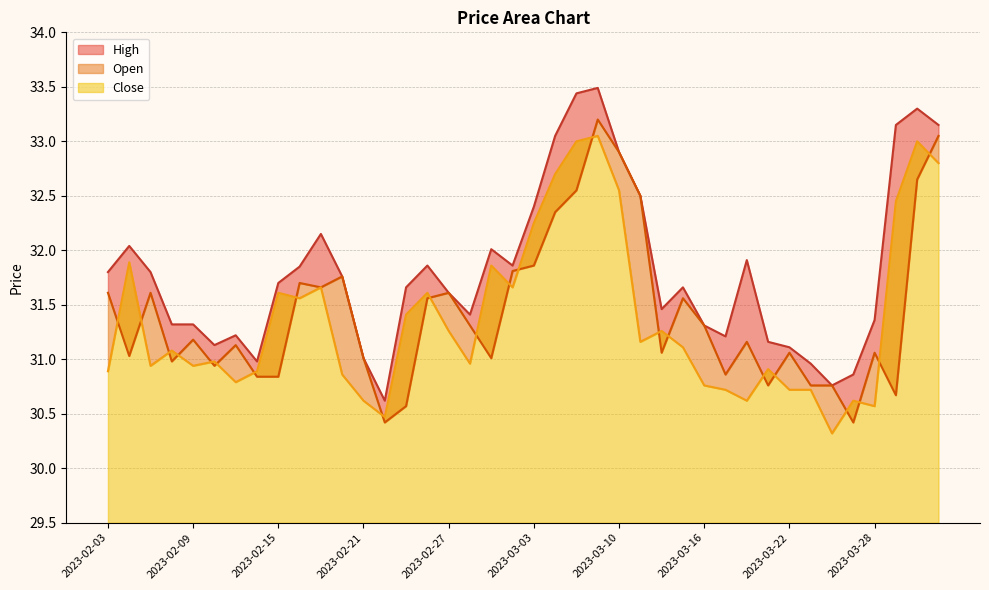

Reading right to left, extract all data points from this chart.

High: 2023-04-03=33.1	2023-03-31=33.3	2023-03-29=33.1	2023-03-28=31.4	2023-03-27=30.9	2023-03-24=30.8	2023-03-23=31.0	2023-03-22=31.1	2023-03-21=31.2	2023-03-20=31.9	2023-03-17=31.2	2023-03-16=31.3	2023-03-15=31.7	2023-03-14=31.5	2023-03-13=32.5	2023-03-10=32.9	2023-03-09=33.5	2023-03-08=33.4	2023-03-06=33.0	2023-03-03=32.4	2023-03-02=31.9	2023-03-01=32.0	2023-02-28=31.4	2023-02-27=31.6	2023-02-24=31.9	2023-02-23=31.7	2023-02-22=30.6	2023-02-21=31.0	2023-02-20=31.8	2023-02-17=32.1	2023-02-16=31.9	2023-02-15=31.7	2023-02-14=31.0	2023-02-13=31.2	2023-02-10=31.1	2023-02-09=31.3	2023-02-08=31.3	2023-02-07=31.8	2023-02-06=32.0	2023-02-03=31.8
Close: 2023-04-03=32.8	2023-03-31=33.0	2023-03-29=32.5	2023-03-28=30.6	2023-03-27=30.6	2023-03-24=30.3	2023-03-23=30.7	2023-03-22=30.7	2023-03-21=30.9	2023-03-20=30.6	2023-03-17=30.7	2023-03-16=30.8	2023-03-15=31.1	2023-03-14=31.3	2023-03-13=31.2	2023-03-10=32.5	2023-03-09=33.0	2023-03-08=33.0	2023-03-06=32.7	2023-03-03=32.2	2023-03-02=31.7	2023-03-01=31.9	2023-02-28=31.0	2023-02-27=31.3	2023-02-24=31.6	2023-02-23=31.4	2023-02-22=30.5	2023-02-21=30.6	2023-02-20=30.9	2023-02-17=31.7	2023-02-16=31.6	2023-02-15=31.6	2023-02-14=30.9	2023-02-13=30.8	2023-02-10=31.0	2023-02-09=30.9	2023-02-08=31.1	2023-02-07=30.9	2023-02-06=31.9	2023-02-03=30.9
Open: 2023-04-03=33.0	2023-03-31=32.6	2023-03-29=30.7	2023-03-28=31.1	2023-03-27=30.4	2023-03-24=30.8	2023-03-23=30.8	2023-03-22=31.1	2023-03-21=30.8	2023-03-20=31.2	2023-03-17=30.9	2023-03-16=31.3	2023-03-15=31.6	2023-03-14=31.1	2023-03-13=32.5	2023-03-10=32.9	2023-03-09=33.2	2023-03-08=32.5	2023-03-06=32.4	2023-03-03=31.9	2023-03-02=31.8	2023-03-01=31.0	2023-02-28=31.3	2023-02-27=31.6	2023-02-24=31.6	2023-02-23=30.6	2023-02-22=30.4	2023-02-21=31.0	2023-02-20=31.8	2023-02-17=31.7	2023-02-16=31.7	2023-02-15=30.8	2023-02-14=30.8	2023-02-13=31.1	2023-02-10=30.9	2023-02-09=31.2	2023-02-08=31.0	2023-02-07=31.6	2023-02-06=31.0	2023-02-03=31.6